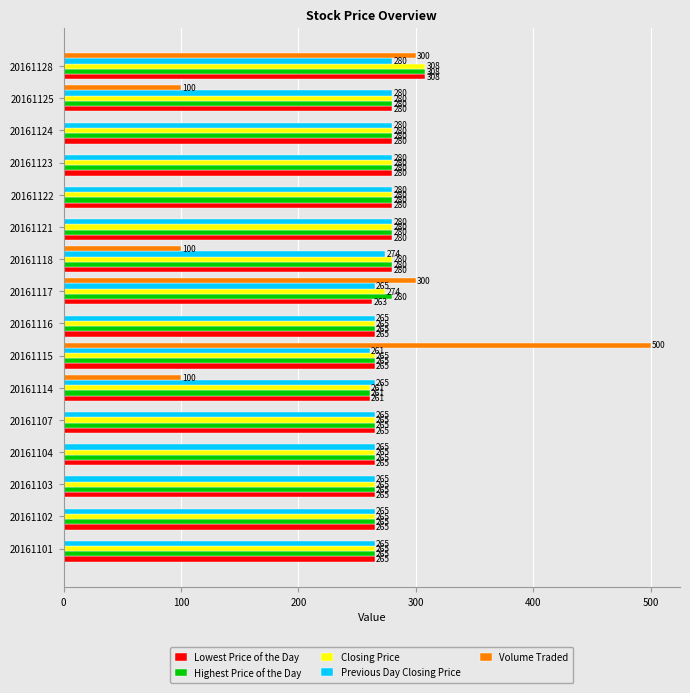

True or false: Volume Traded has a value of 115 at 20161117.

False